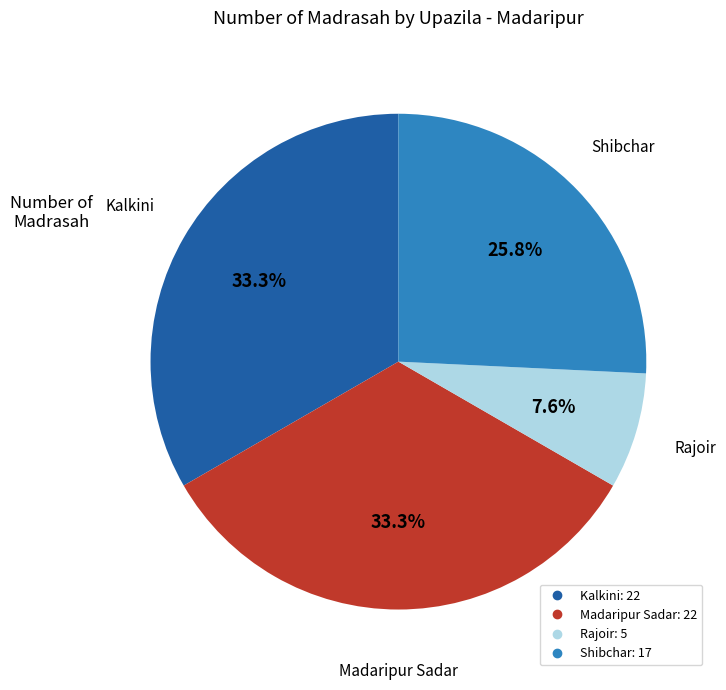

Between Rajoir and Shibchar, which is larger?

Shibchar